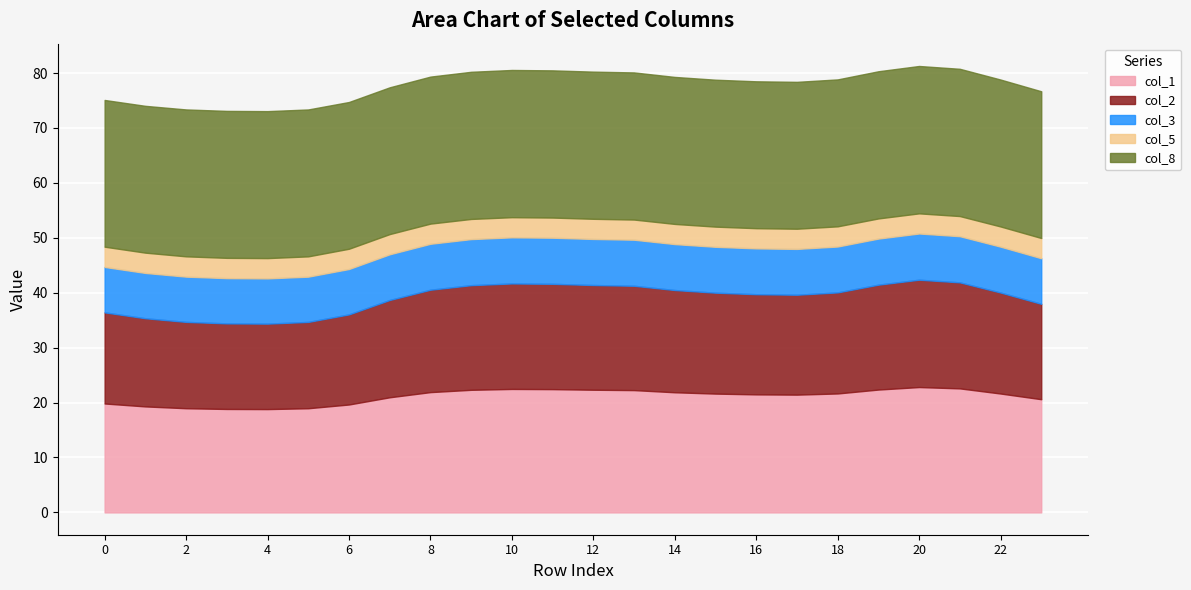

What is the value of the col_5 point at the 24th from the left?

3.7